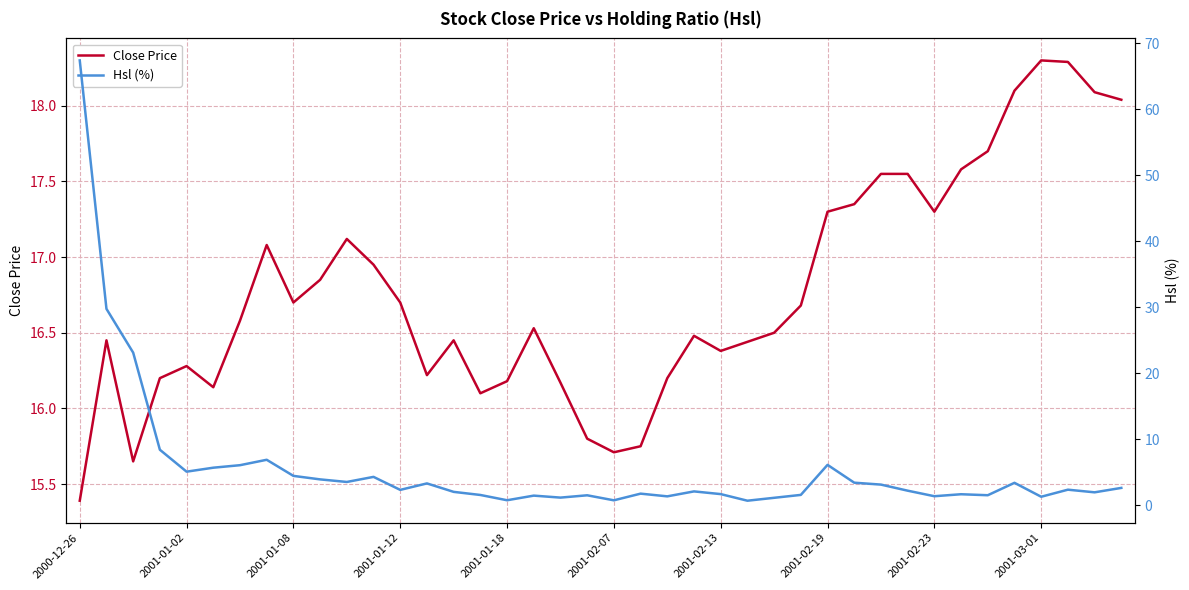

At how many categories does at least one series exceed 17?

17